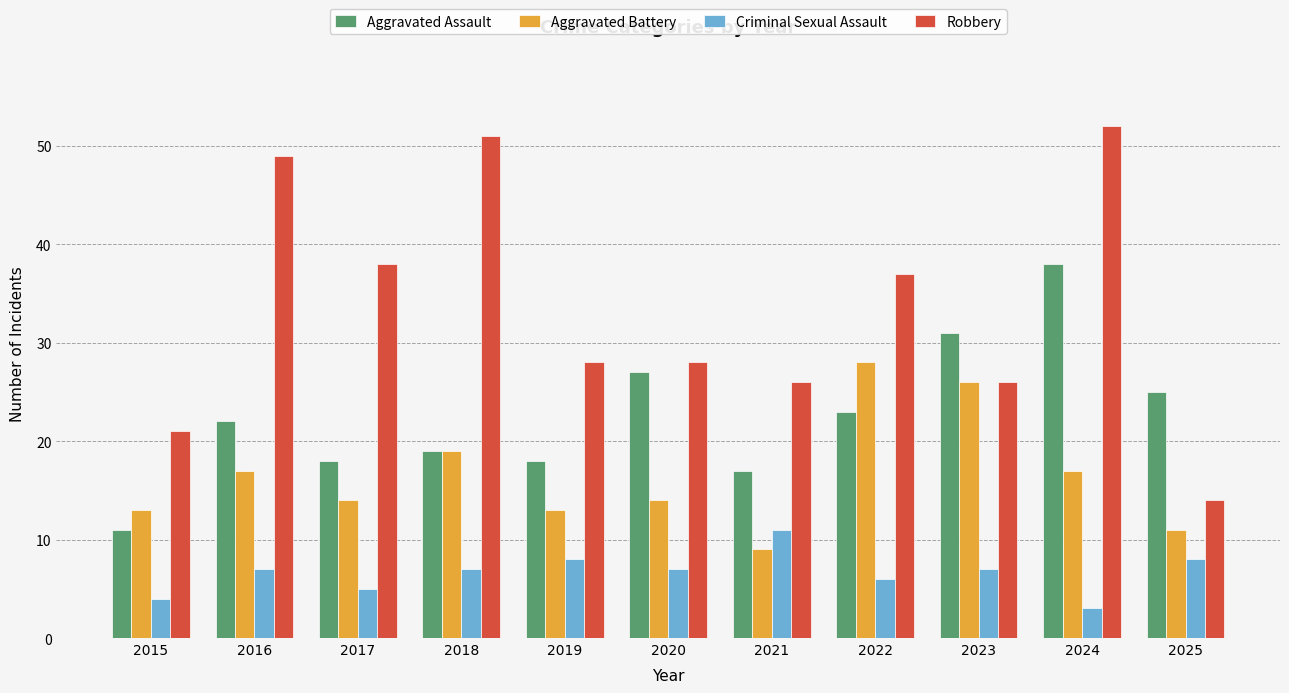

At how many categories does at least one series exceed 12?

11